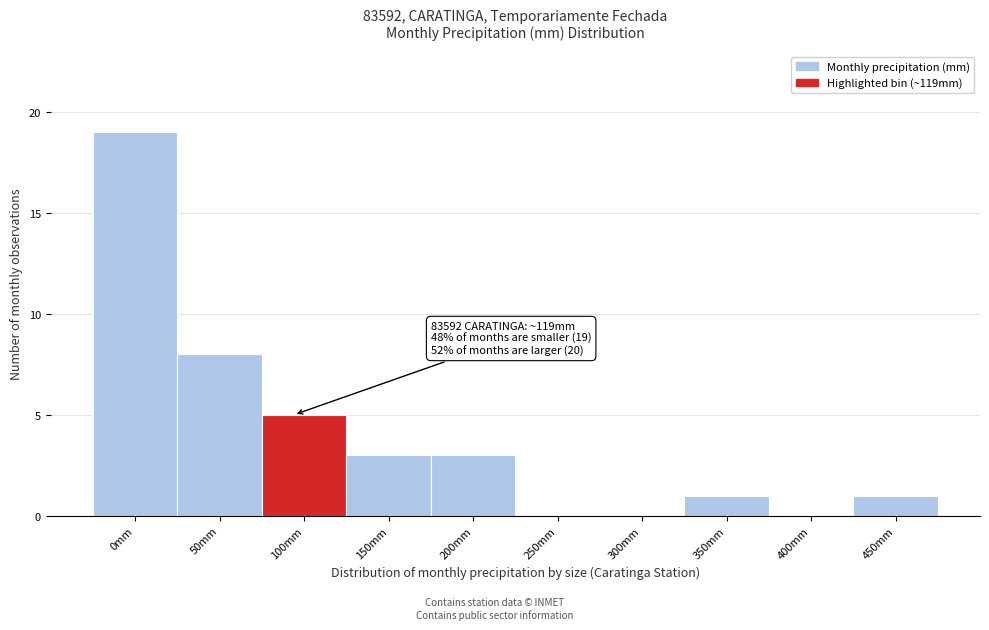

Reading right to left, what are all the values shown in this chart?

450mm=1	400mm=0	350mm=1	300mm=0	250mm=0	200mm=3	150mm=3	100mm=5	50mm=8	0mm=19